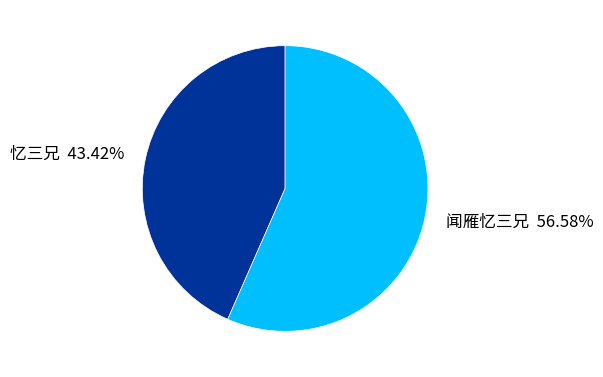

Is it true that 闻雁忆三兄 is 57% of the pie?

True